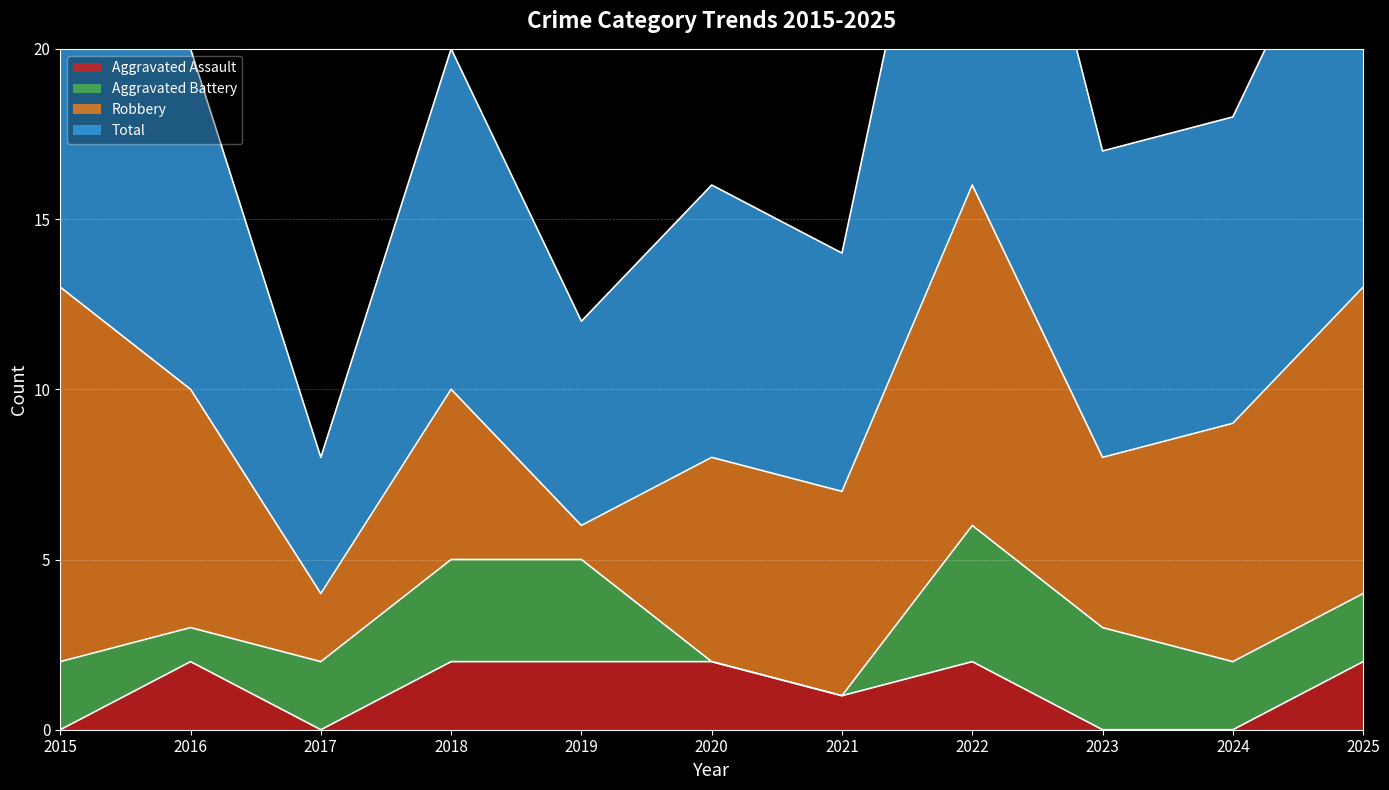

True or false: Aggravated Assault has a value of 3 at 2022.

False